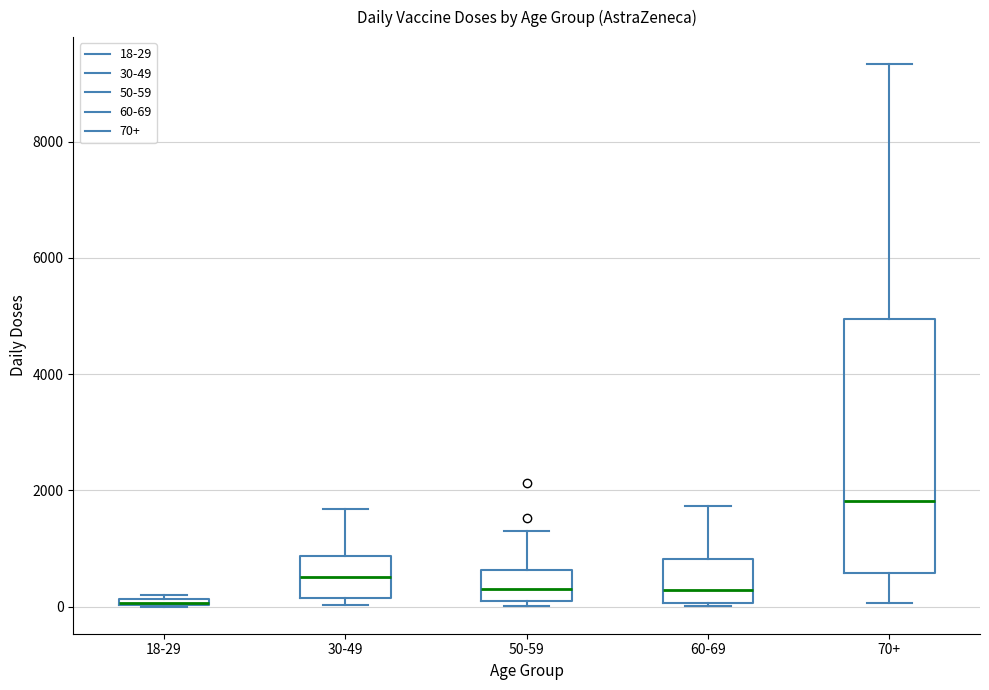

Comparing the boxes themselves (not the whiskers), which one is the tallest?

70+